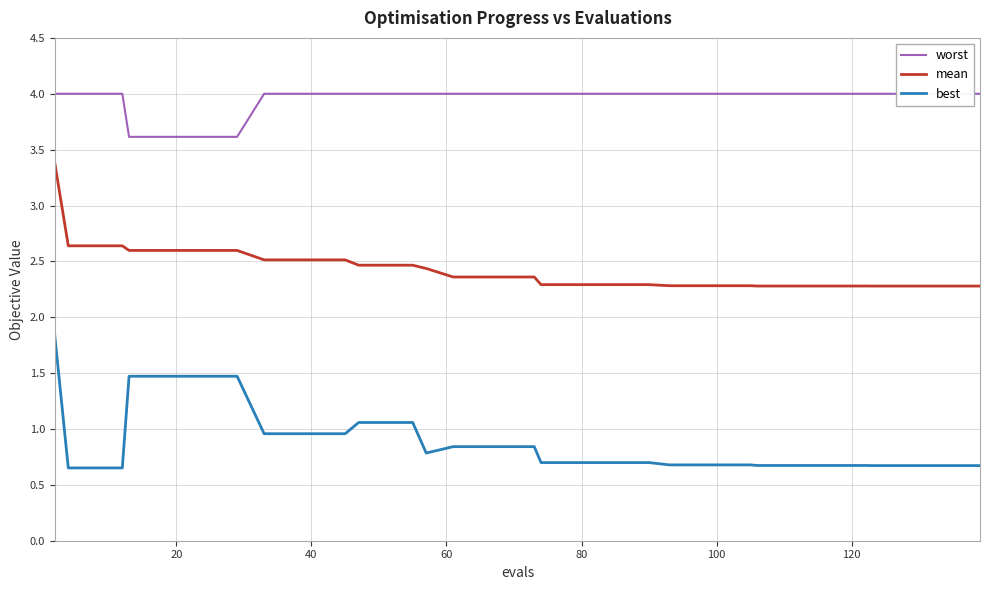

Which series has the largest range (max minus min)?

best